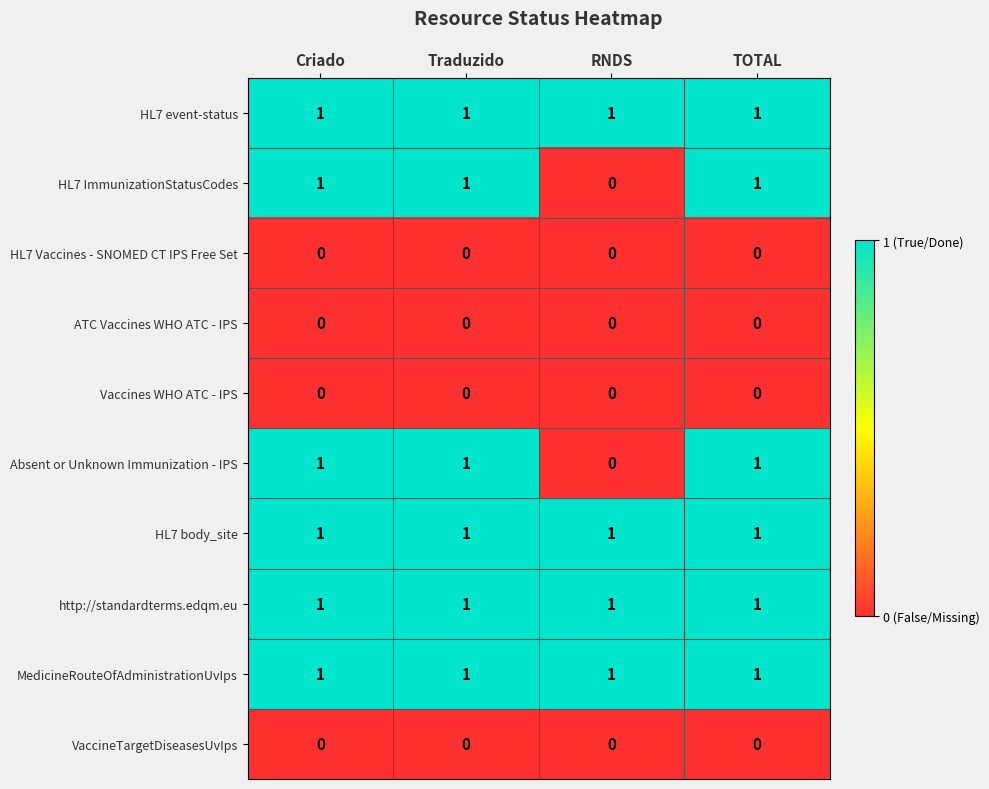

What is the sum of all HL7 ImmunizationStatusCodes values?

3